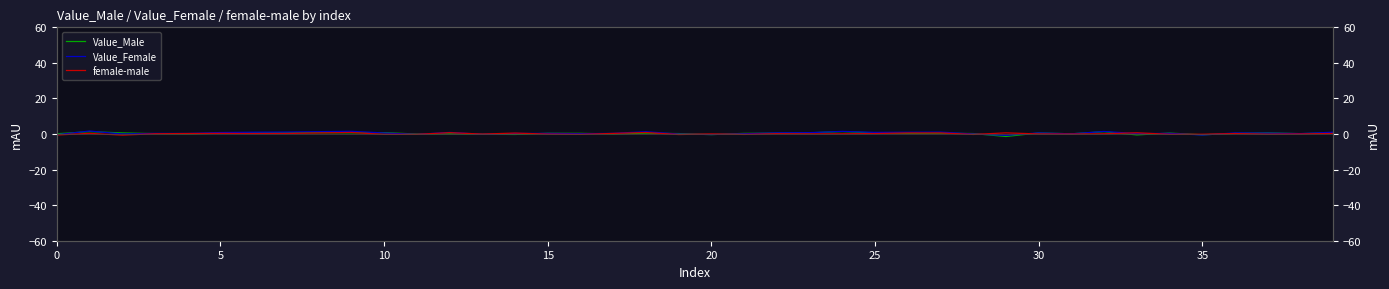

What is the greatest value displayed?

1.7